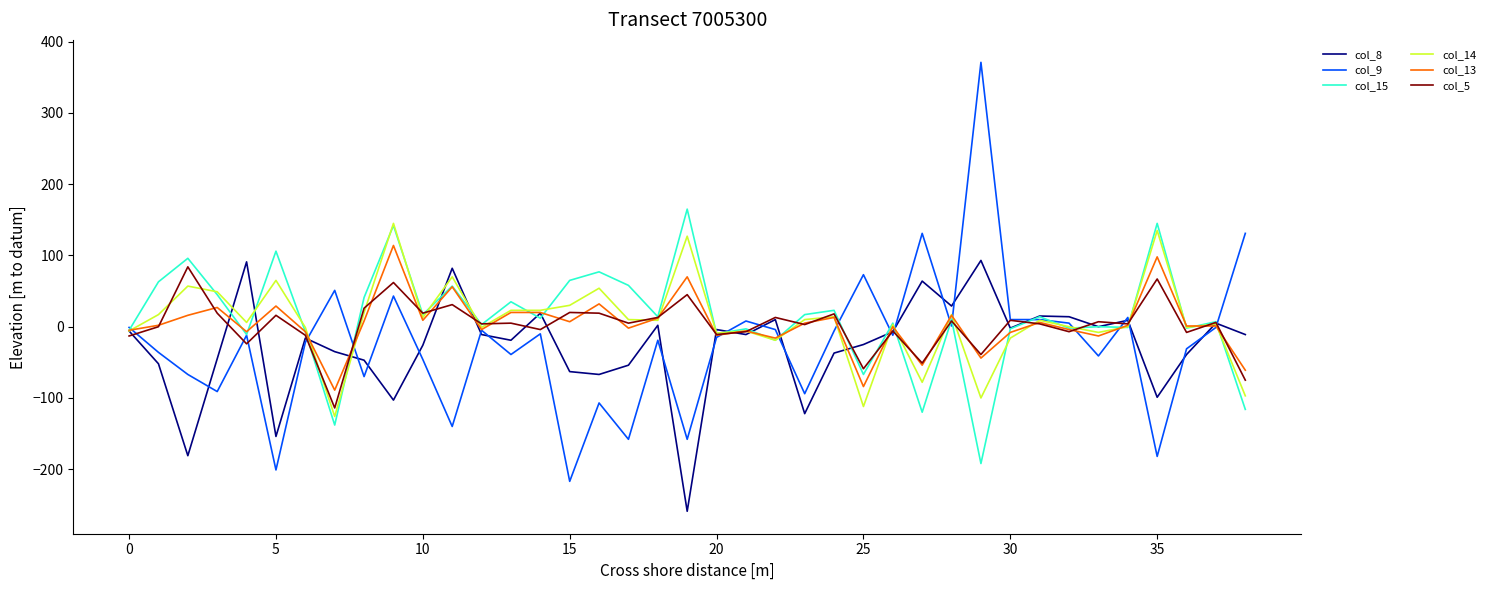

Is this an area chart (filled region under the line)?

No